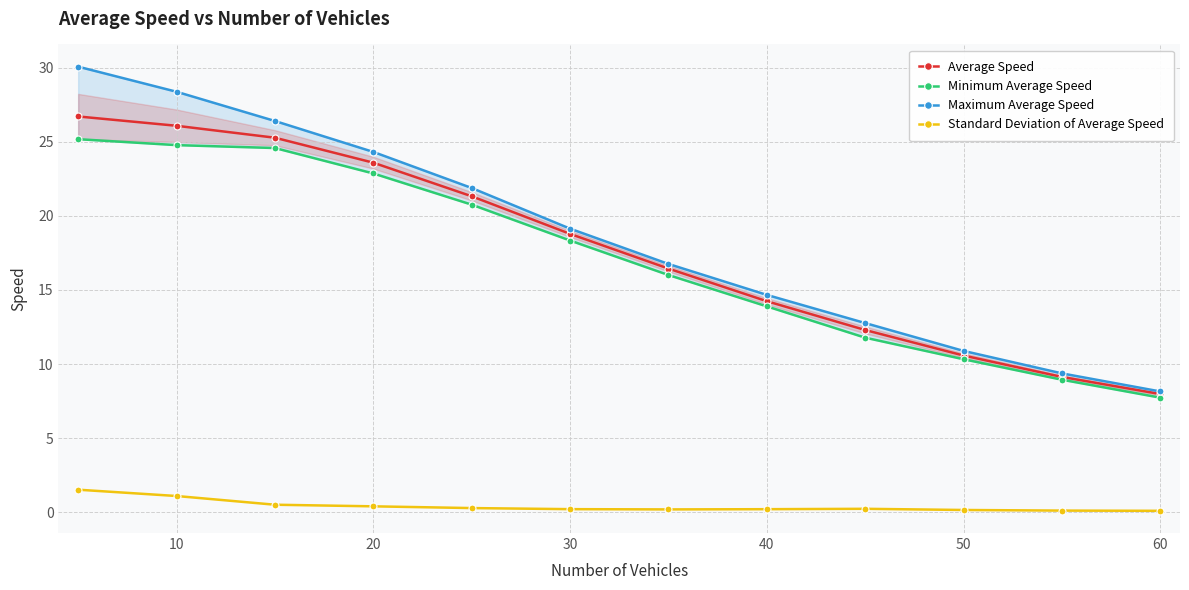

Which series has the largest range (max minus min)?

Maximum Average Speed